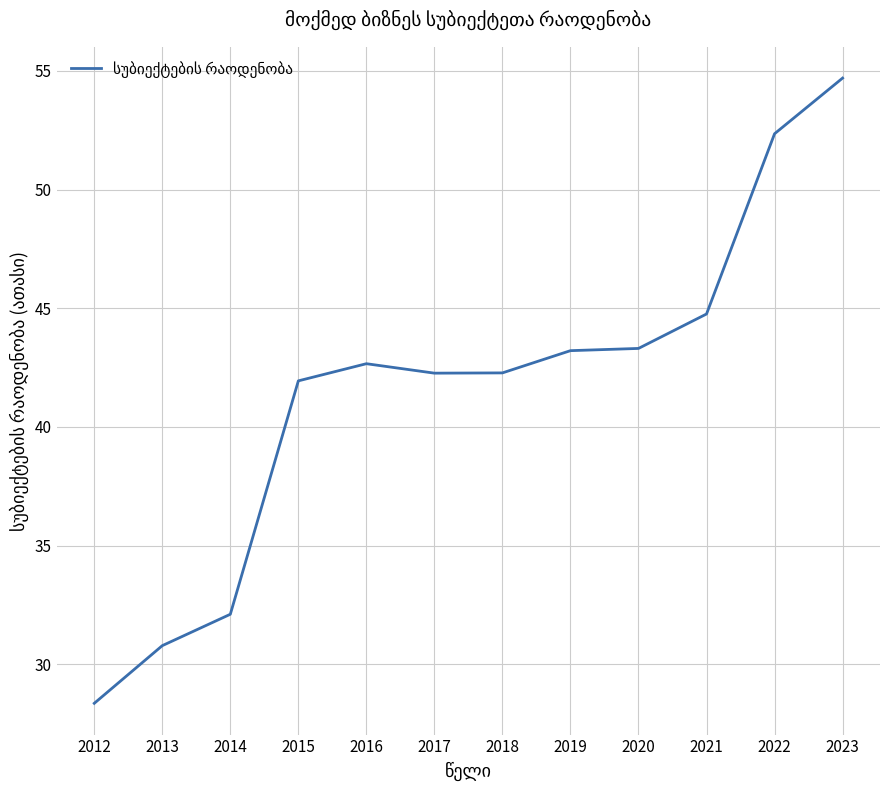

The chart shows a value of 42.3 at 2017. True or false?

True